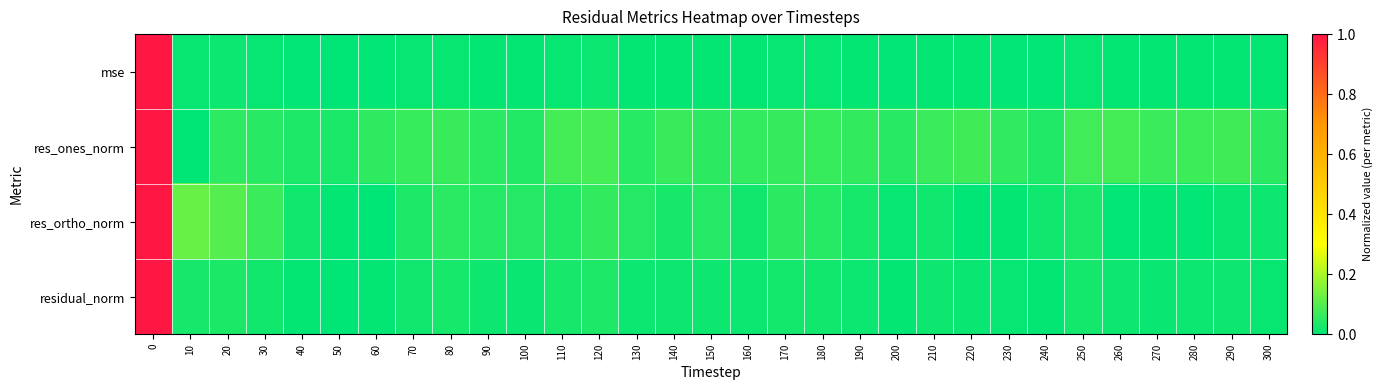

Reading left to right, what are all the values shown in this chart?

mse: 0=1.0	10=0.0	20=0.0	30=0.0	40=0.0	50=0.0	60=0.0	70=0.0	80=0.0	90=0.0	100=0.0	110=0.0	120=0.0	130=0.0	140=0.0	150=0.0	160=0.0	170=0.0	180=0.0	190=0.0	200=0.0	210=0.0	220=0.0	230=0.0	240=0.0	250=0.0	260=0.0	270=0.0	280=0.0	290=0.0	300=0.0
res_ones_norm: 0=1.0	10=0.0	20=0.1	30=0.0	40=0.0	50=0.0	60=0.1	70=0.1	80=0.1	90=0.1	100=0.0	110=0.1	120=0.1	130=0.0	140=0.1	150=0.1	160=0.1	170=0.1	180=0.1	190=0.1	200=0.0	210=0.1	220=0.1	230=0.1	240=0.0	250=0.1	260=0.1	270=0.1	280=0.1	290=0.1	300=0.1
res_ortho_norm: 0=1.0	10=0.1	20=0.1	30=0.1	40=0.0	50=0.0	60=0.0	70=0.0	80=0.1	90=0.0	100=0.0	110=0.0	120=0.1	130=0.0	140=0.0	150=0.0	160=0.0	170=0.1	180=0.0	190=0.0	200=0.0	210=0.0	220=0.0	230=0.0	240=0.0	250=0.0	260=0.0	270=0.0	280=0.0	290=0.0	300=0.0
residual_norm: 0=1.0	10=0.0	20=0.0	30=0.0	40=0.0	50=0.0	60=0.0	70=0.0	80=0.0	90=0.0	100=0.0	110=0.0	120=0.0	130=0.0	140=0.0	150=0.0	160=0.0	170=0.0	180=0.0	190=0.0	200=0.0	210=0.0	220=0.0	230=0.0	240=0.0	250=0.0	260=0.0	270=0.0	280=0.0	290=0.0	300=0.0